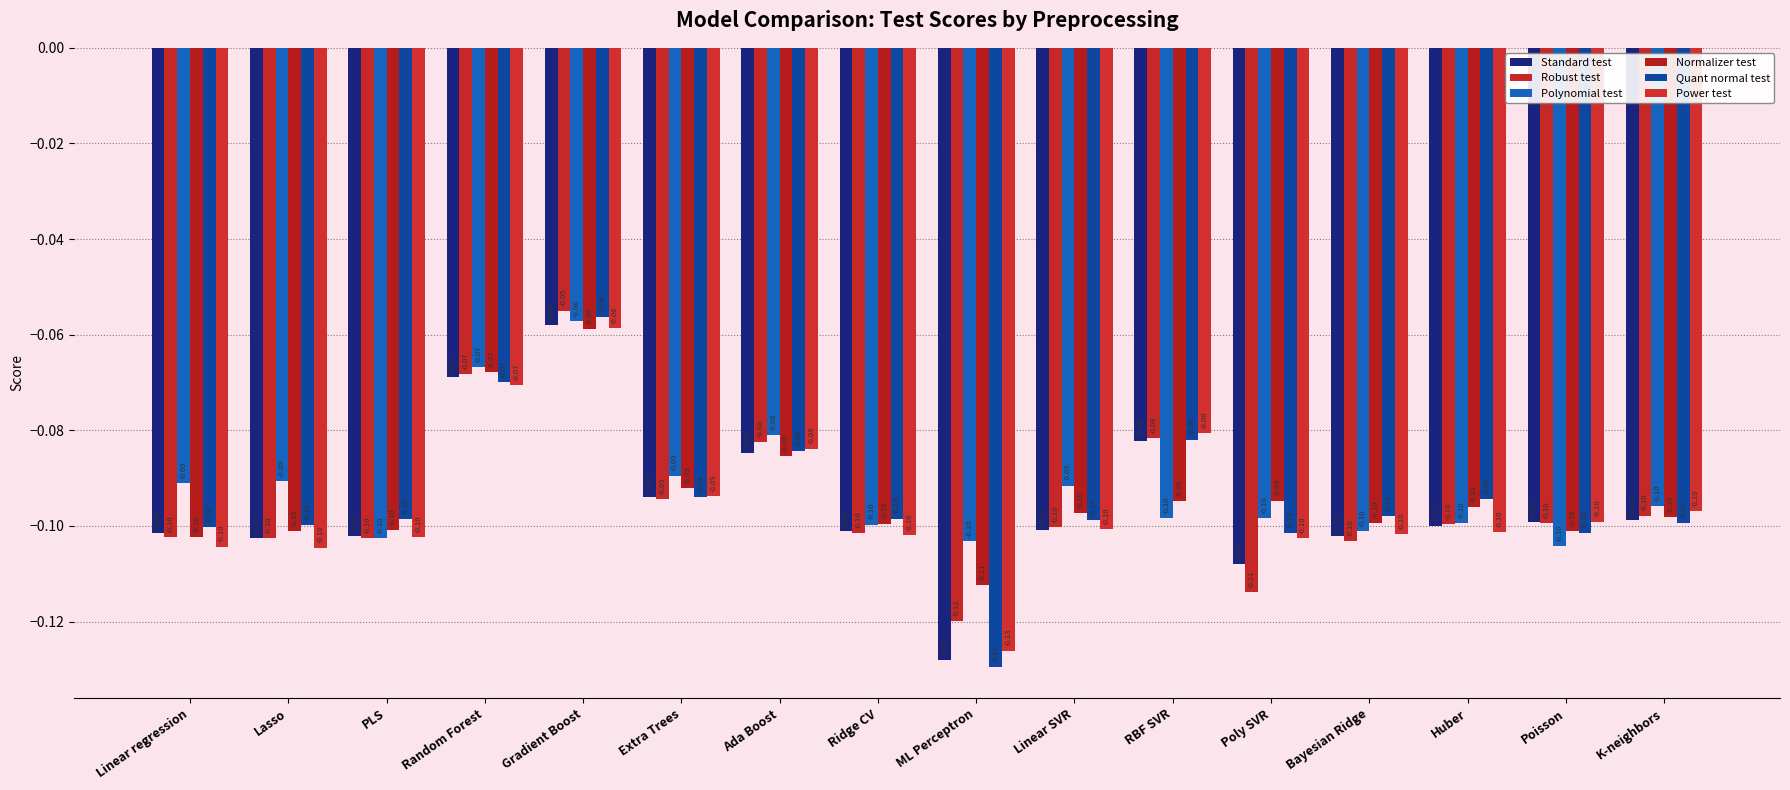

Read the Normalizer test value at RBF SVR.

-0.1